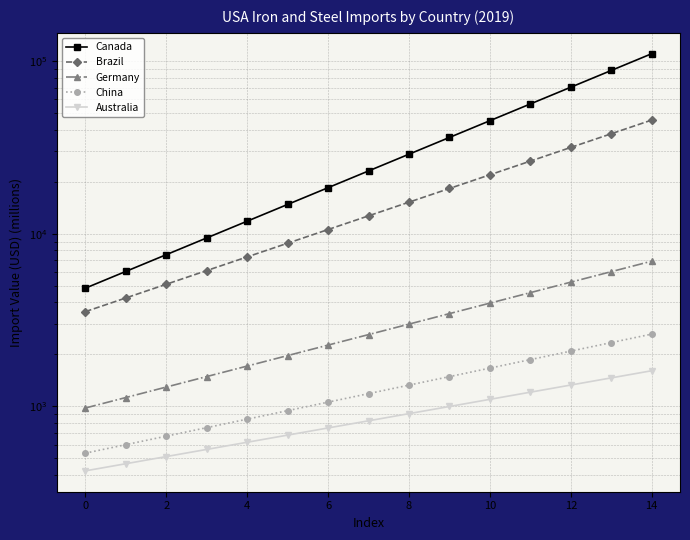

Does the chart have visible grid lines?

Yes